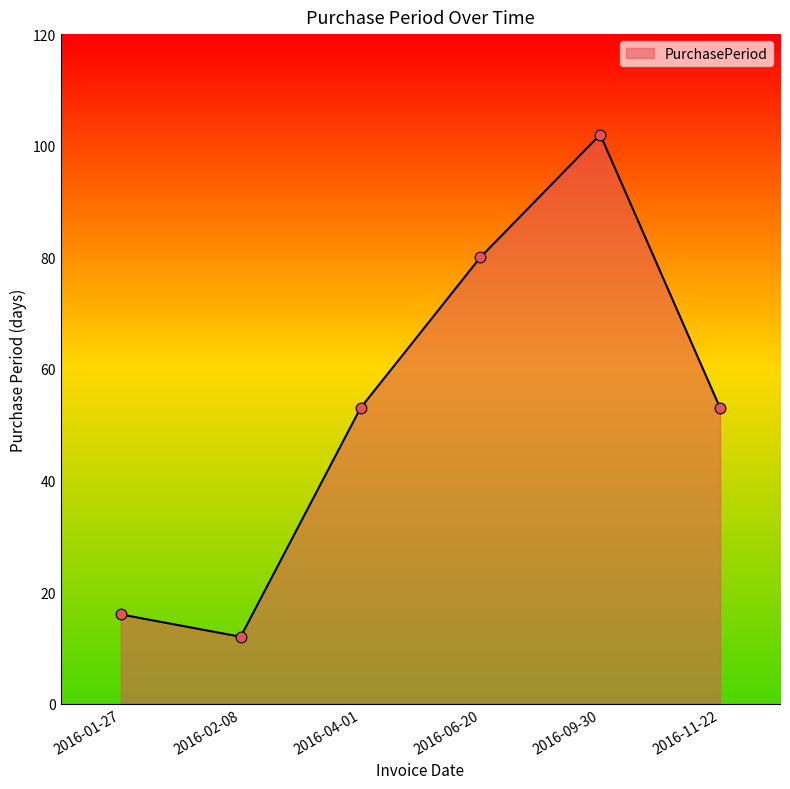

Approximately how many times larger is the value at 2016-09-30 compared to 2016-06-20?

1.3